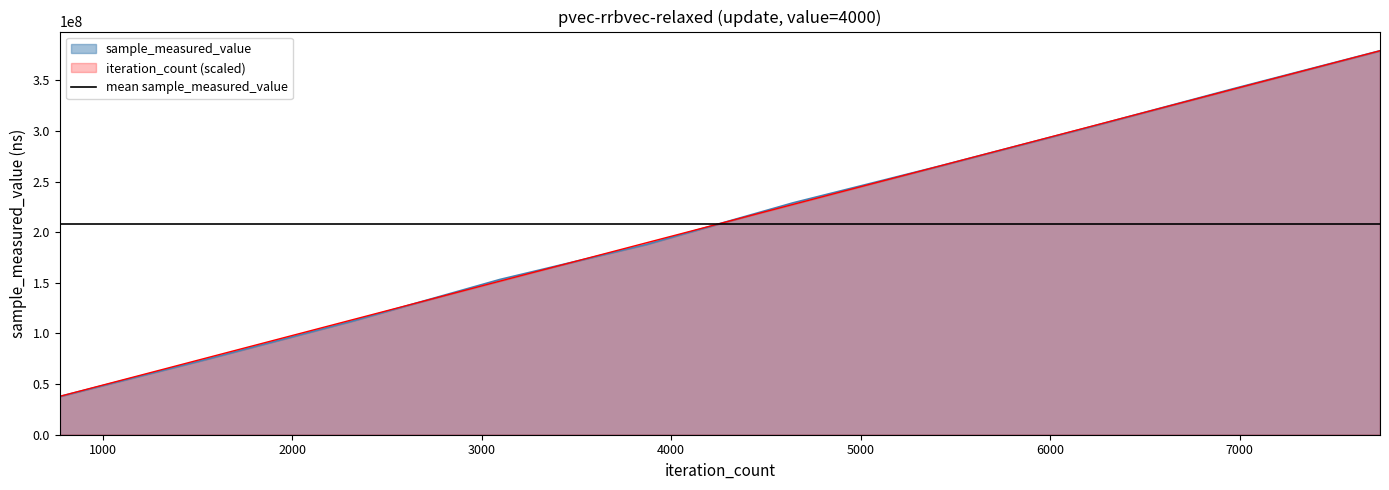

How many values in the iteration_count series exceed 227590285?

5